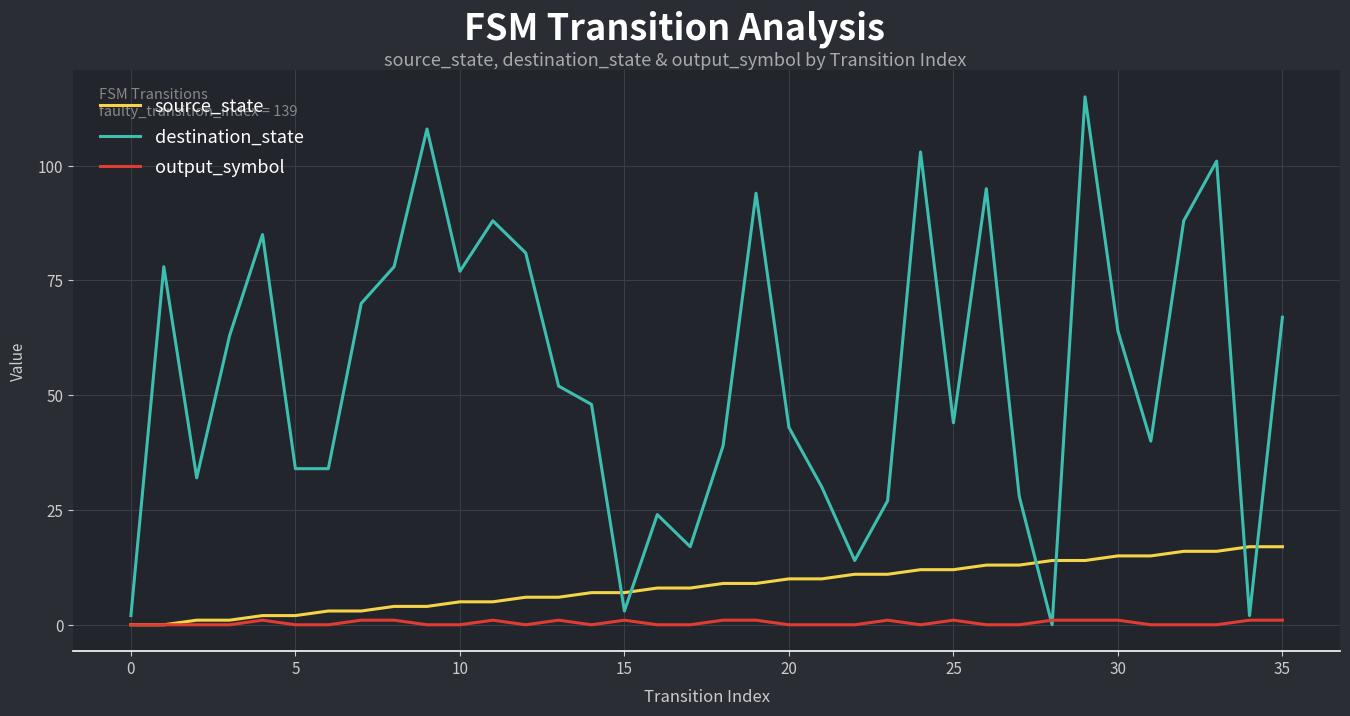

Which series has the largest total across all categories?

destination_state